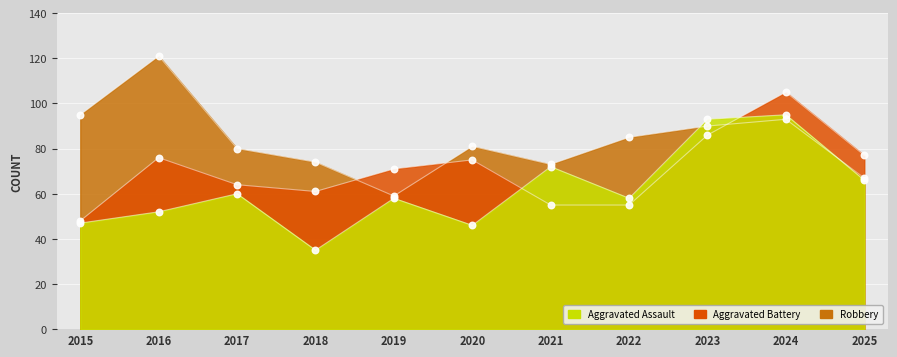

Which series contains the lowest Y value?

Aggravated Assault